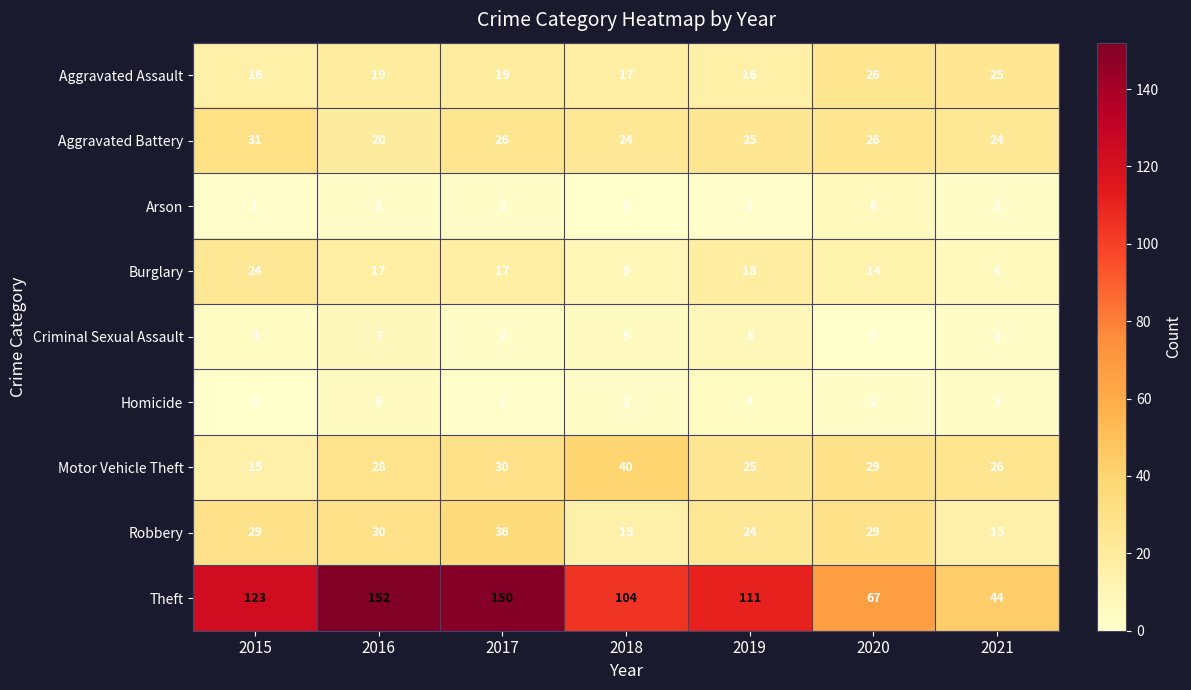

Which category has the highest value across all series?

2016